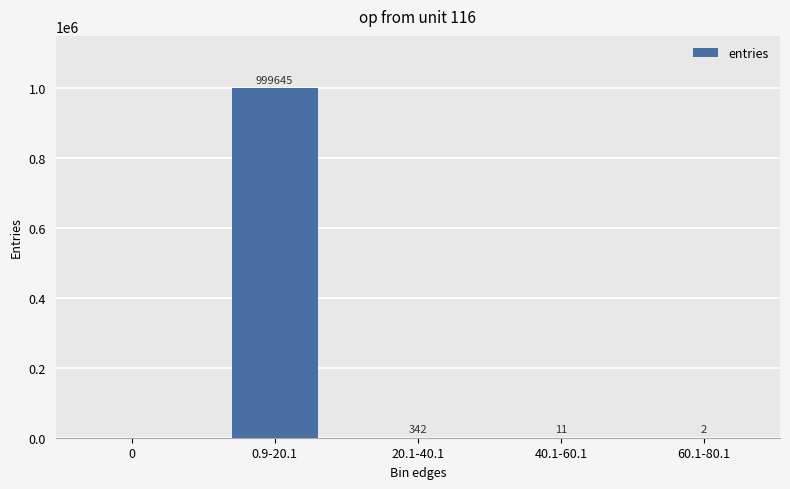

Where does the data first go above 11?

0.9-20.1